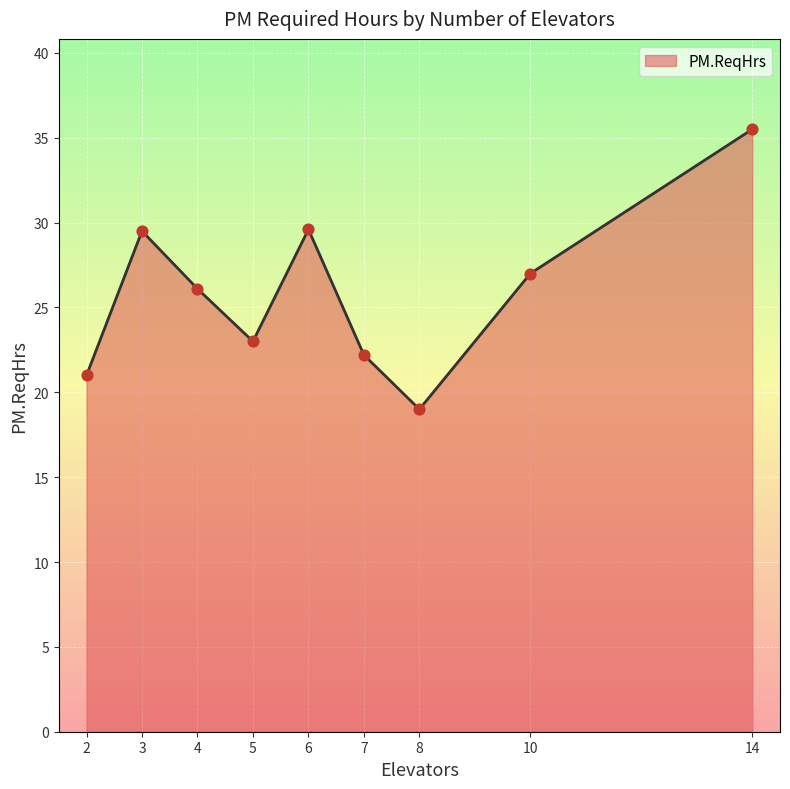

Approximately how many times larger is the value at 8 compared to 10?

0.7